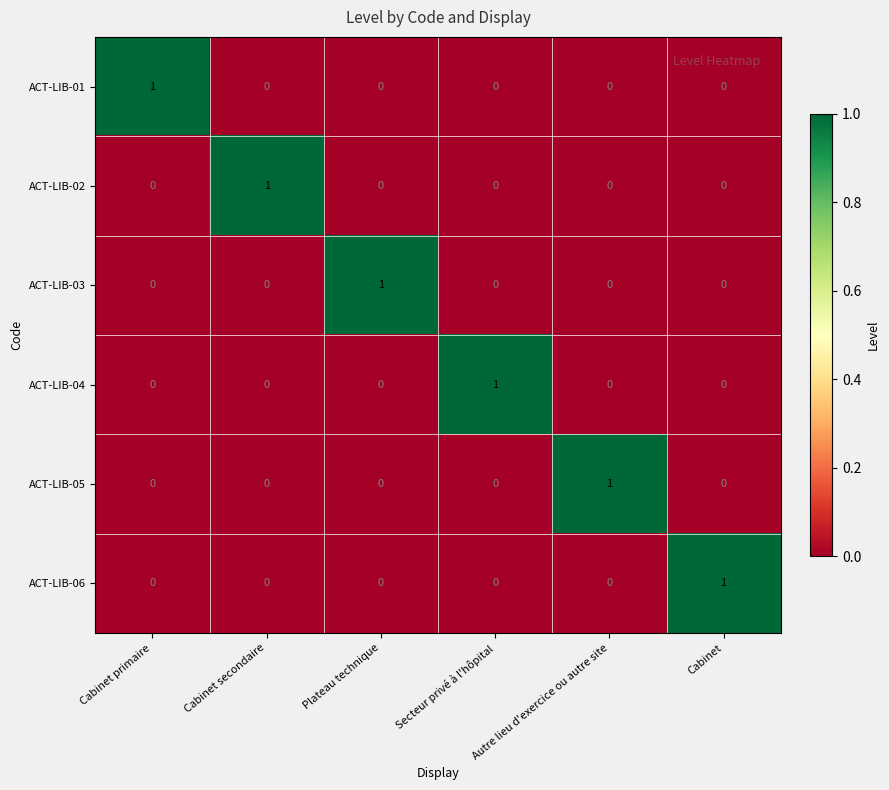

At how many categories does at least one series exceed 0?

6